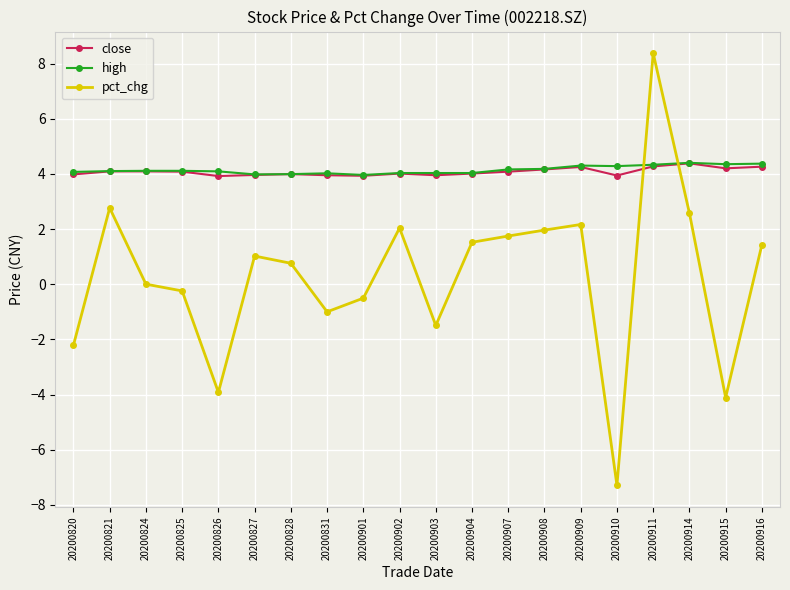

Which label corresponds to the smallest value in the chart?

20200910